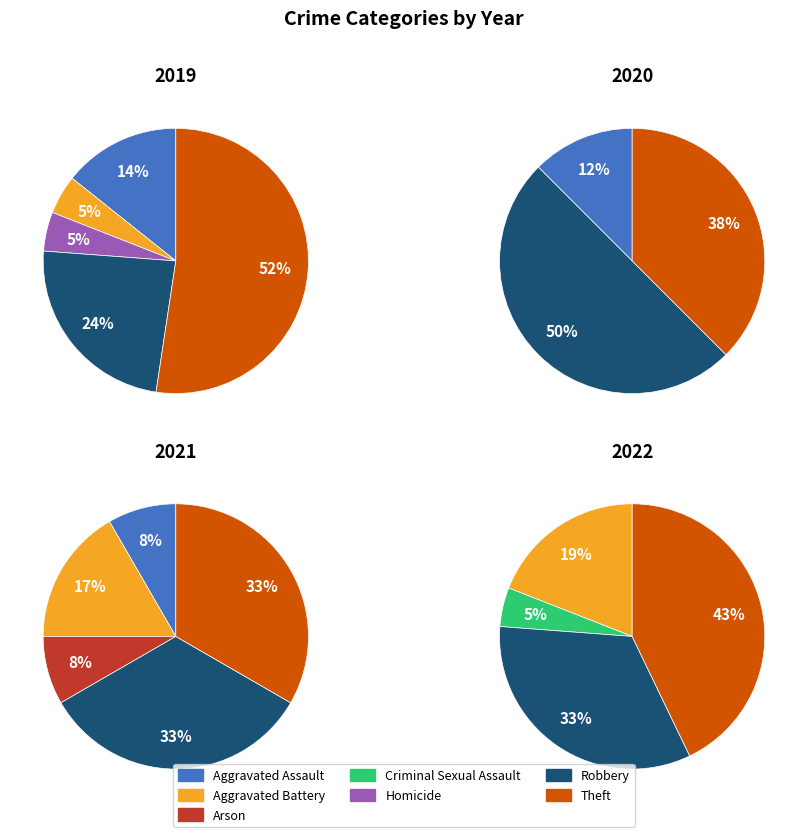

Is it true that values_2019 is 4% of the pie?

False